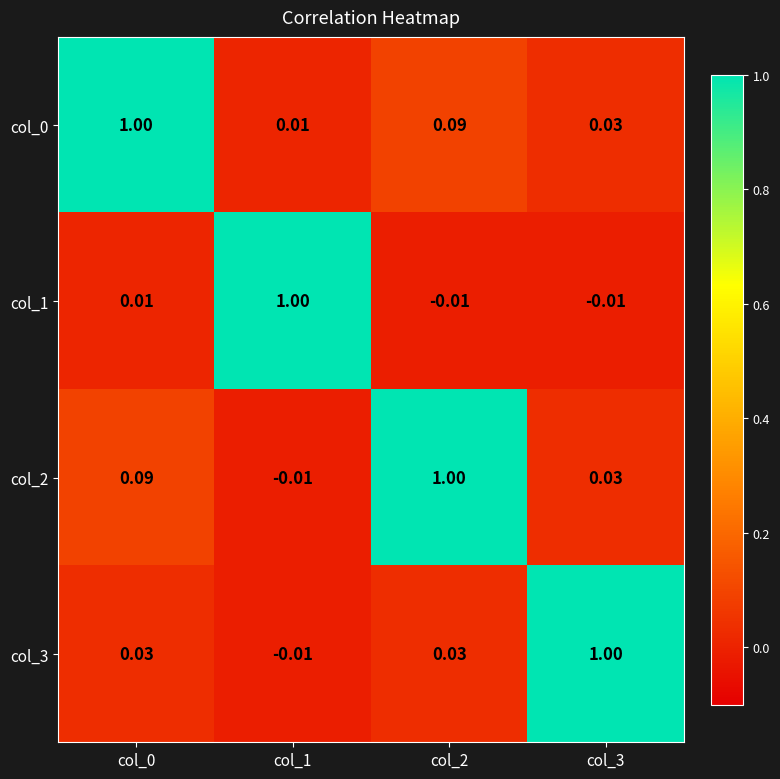

Is the value of col_1 at col_2 greater than the value of col_0 at col_2?

No